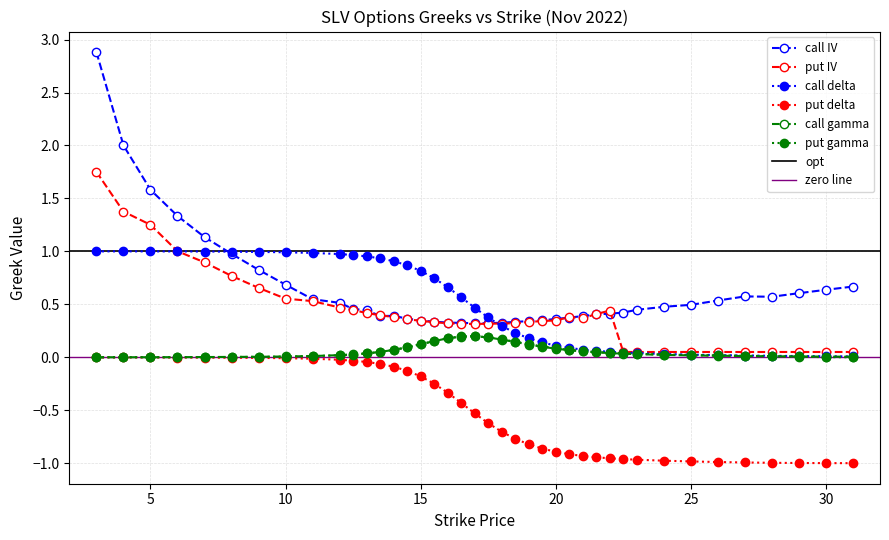

Rank the categories by call_delta value from lowest to highest.

31, 30, 29, 28, 27, 26, 25, 24, 23, 22.5, 22, 21.5, 21, 20.5, 20, 19.5, 19, 18.5, 18, 17.5, 17, 16.5, 16, 15.5, 15, 14.5, 14, 13.5, 13, 12.5, 12, 11, 10, 9, 8, 7, 6, 5, 3, 4